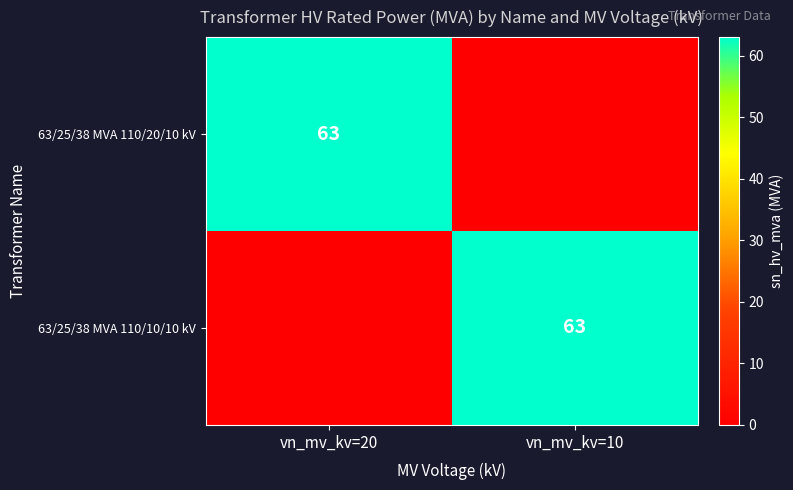

What is the difference between the 63/25/38 MVA 110/20/10 kV values at vn_mv_kv=10 and vn_mv_kv=20?

63